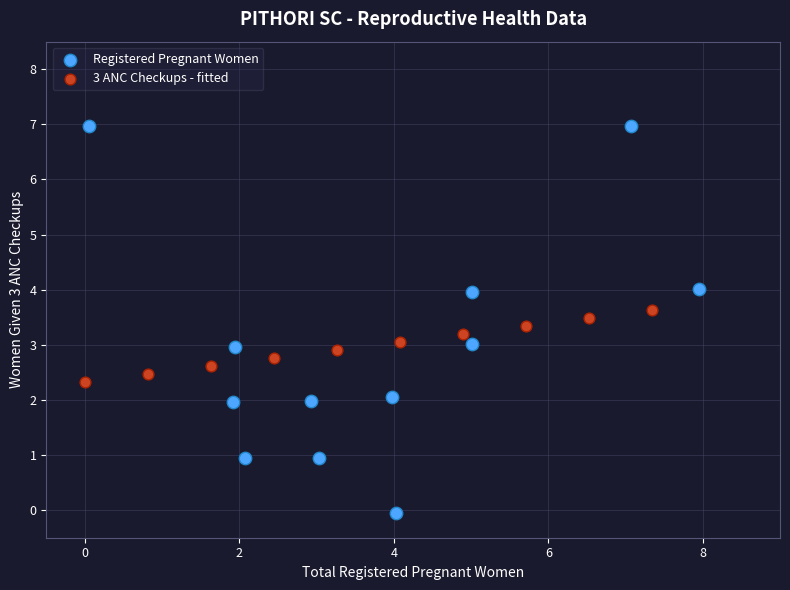

Which series contains the lowest Y value?

Registered Pregnant Women